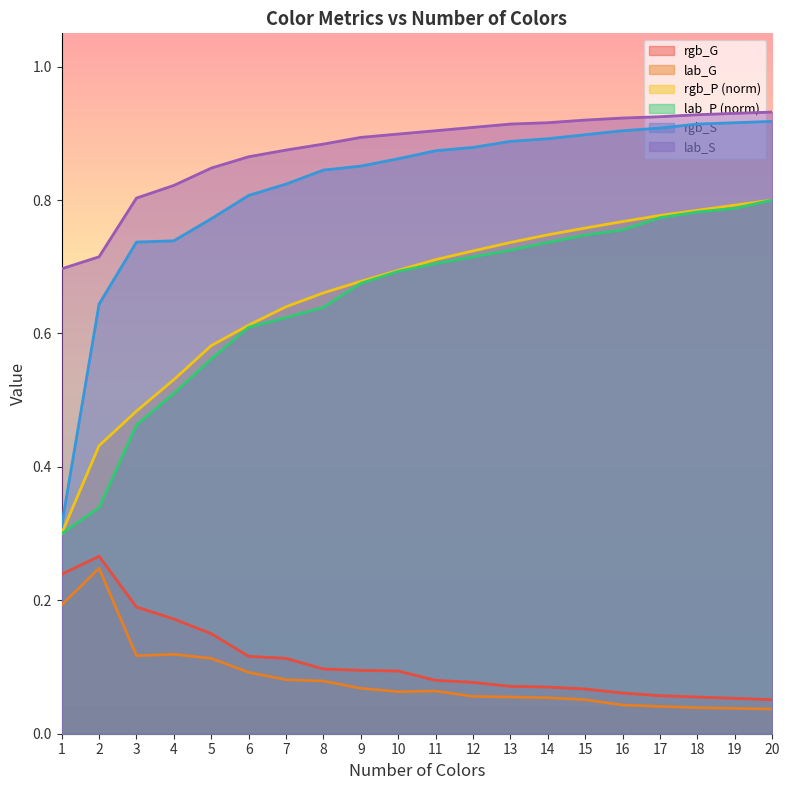

Which series has the largest total across all categories?

lab_S